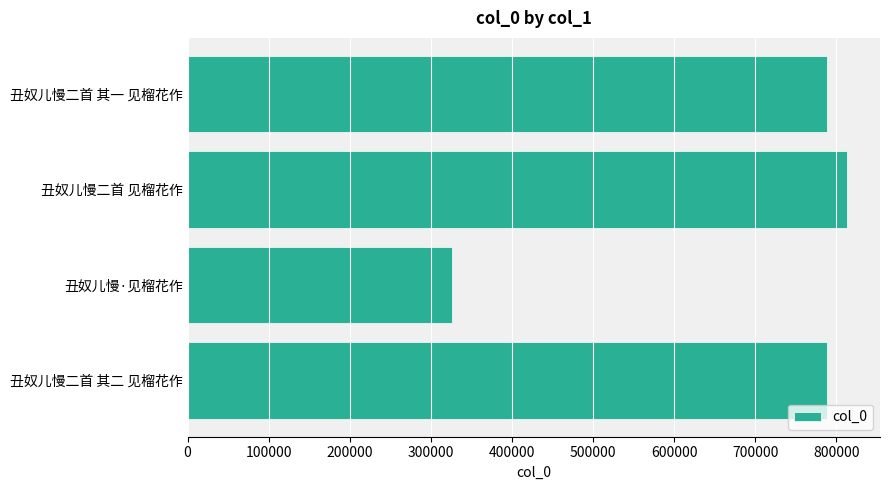

What is the difference between the maximum and minimum values?

487502